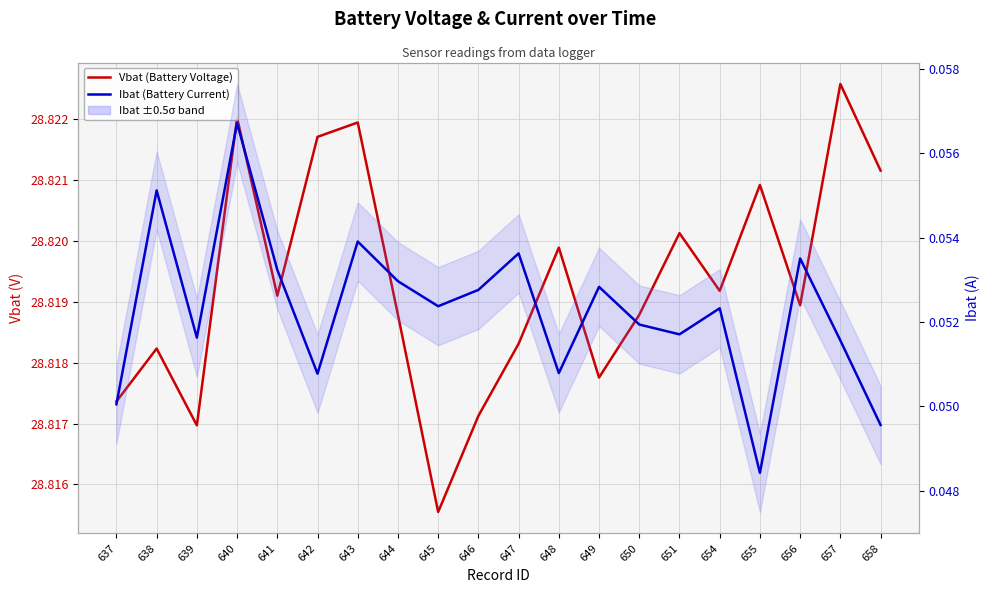

Count the Vbat (Battery Voltage) values in the range 28 to 29.

20